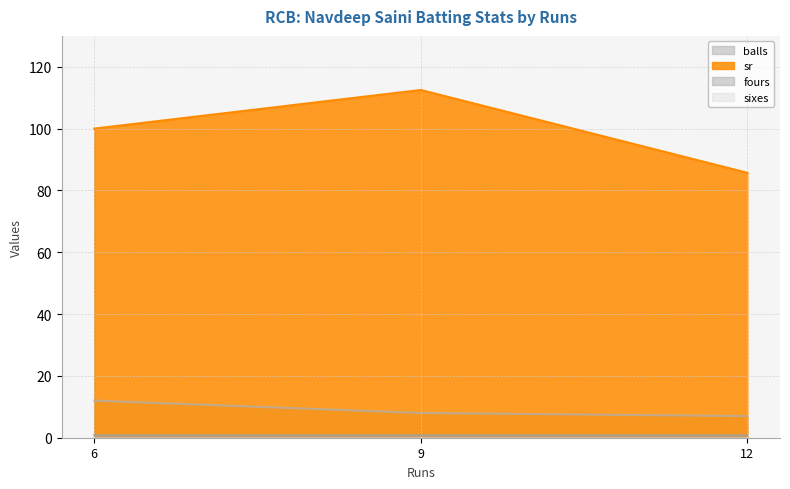

Between 9 and 12, which series saw the biggest shift?

sr